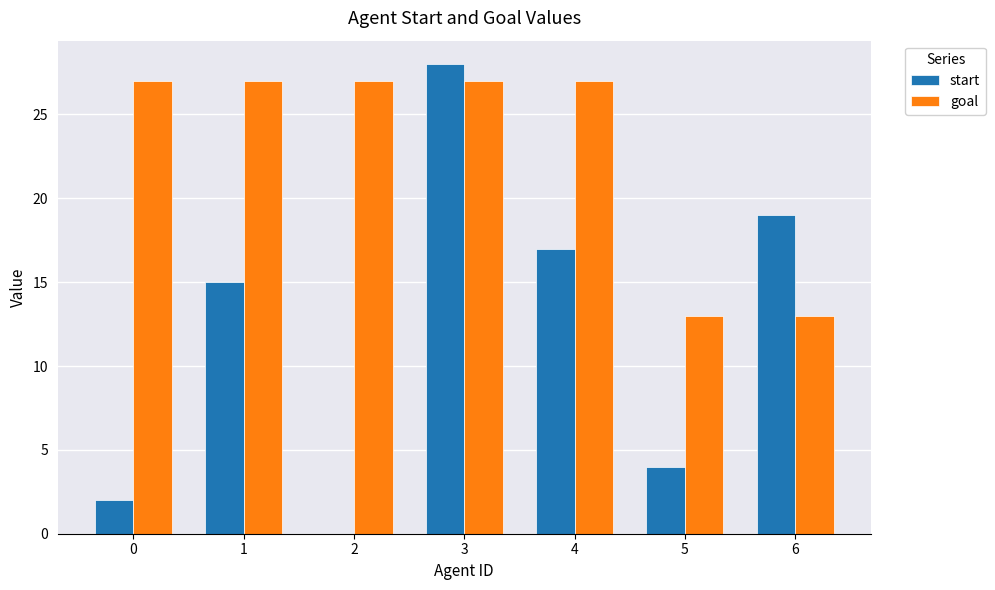

What is the maximum value shown in the chart?

28